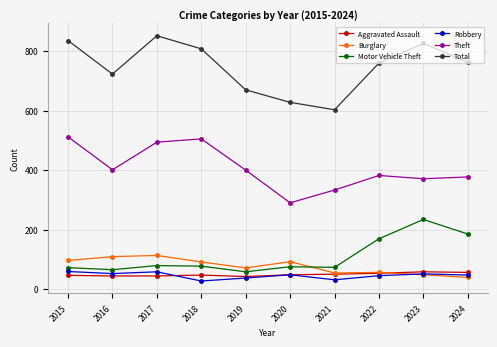

True or false: Burglary has a value of 82 at 2021.

False